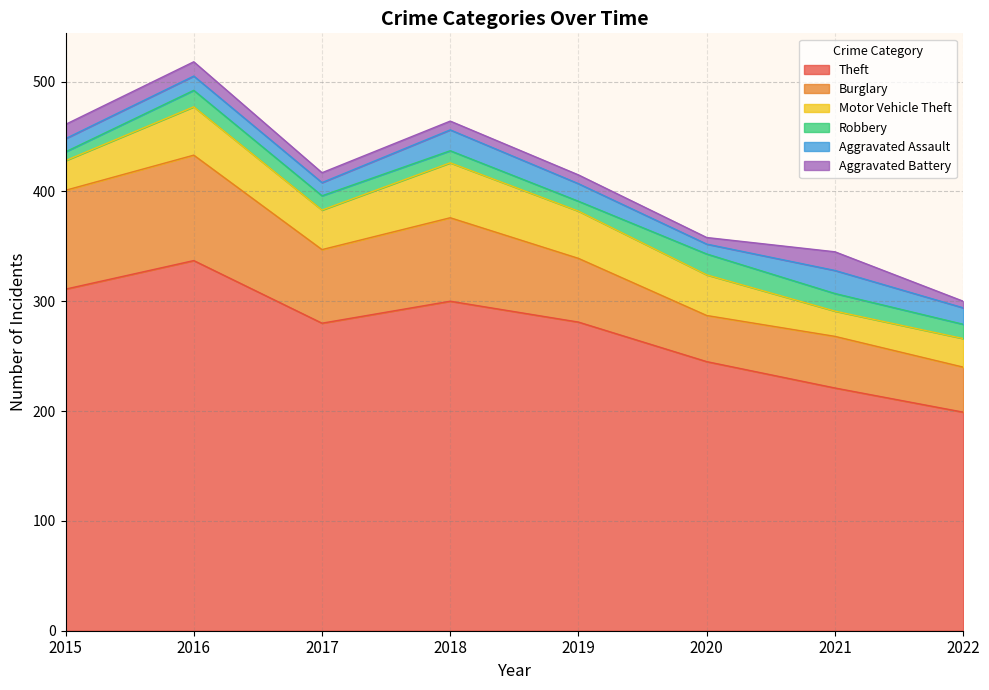

Which series has the widest spread of values?

Theft